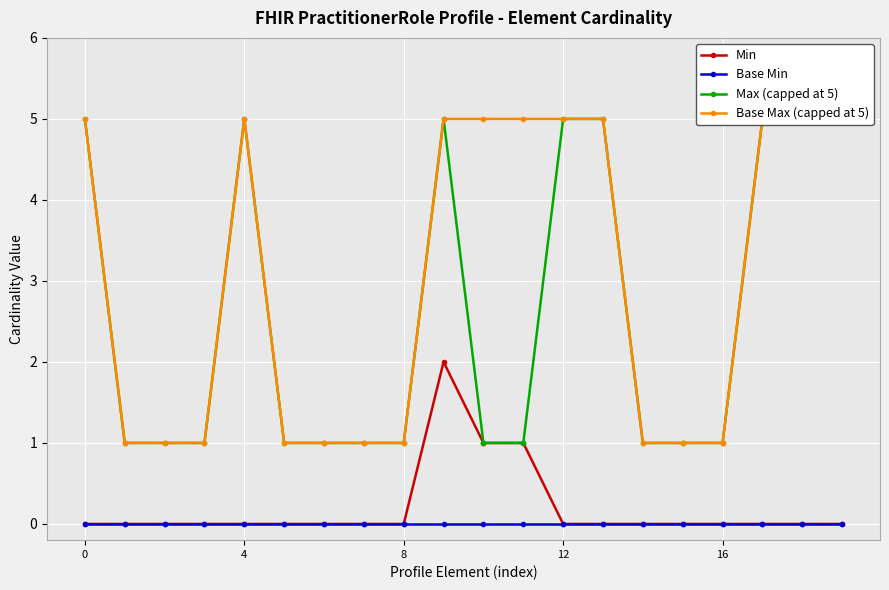

How many data points does each series have?

20